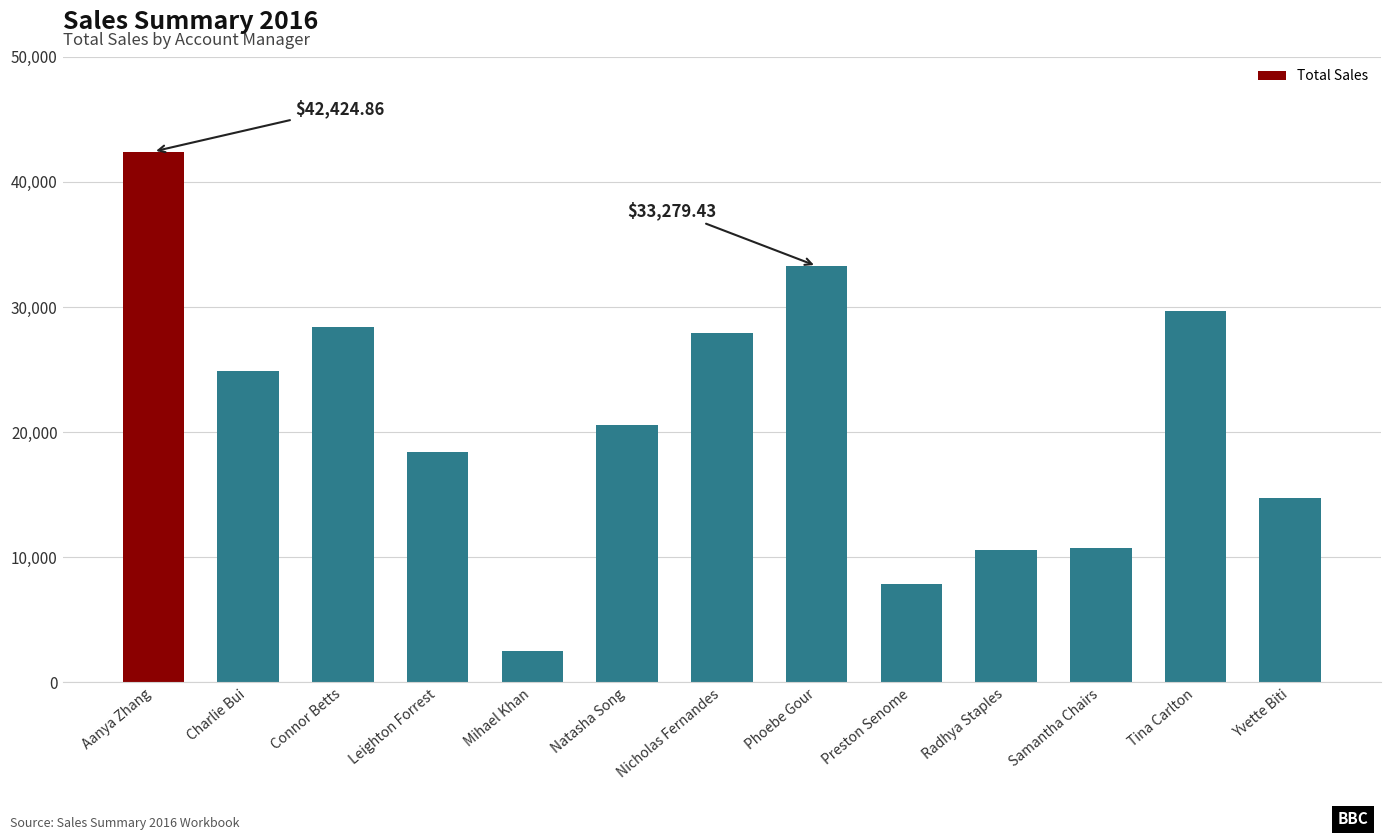

The value at Samantha Chairs is 10703.9. True or false?

True